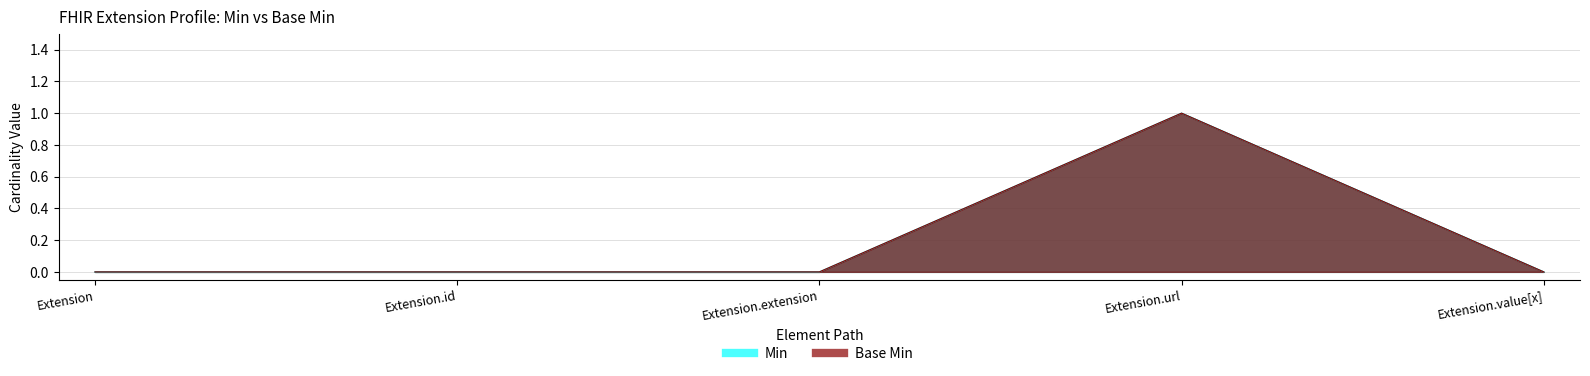

Between Extension.id and Extension.extension, which series saw the biggest shift?

Min